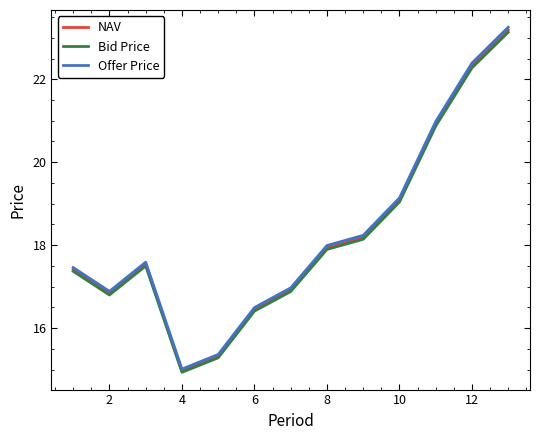

How many lines are shown in the chart?

3